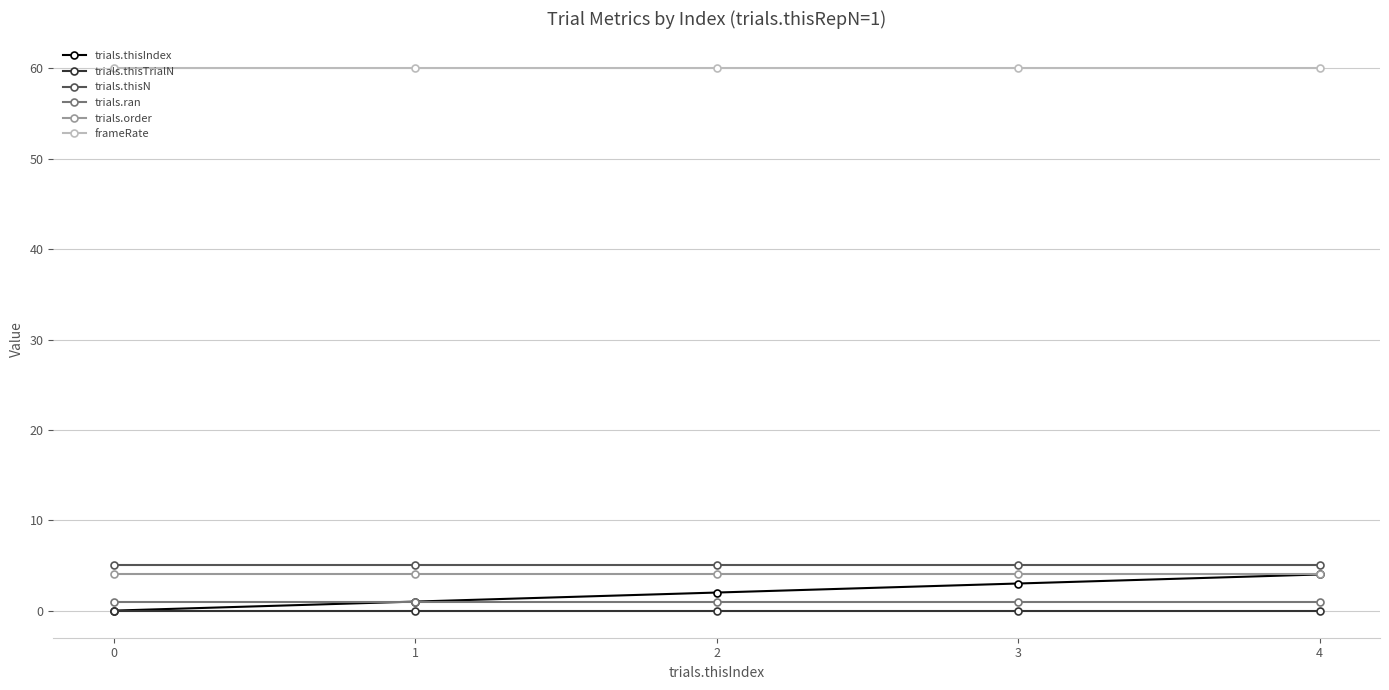

Which series has the largest range (max minus min)?

trials.thisIndex